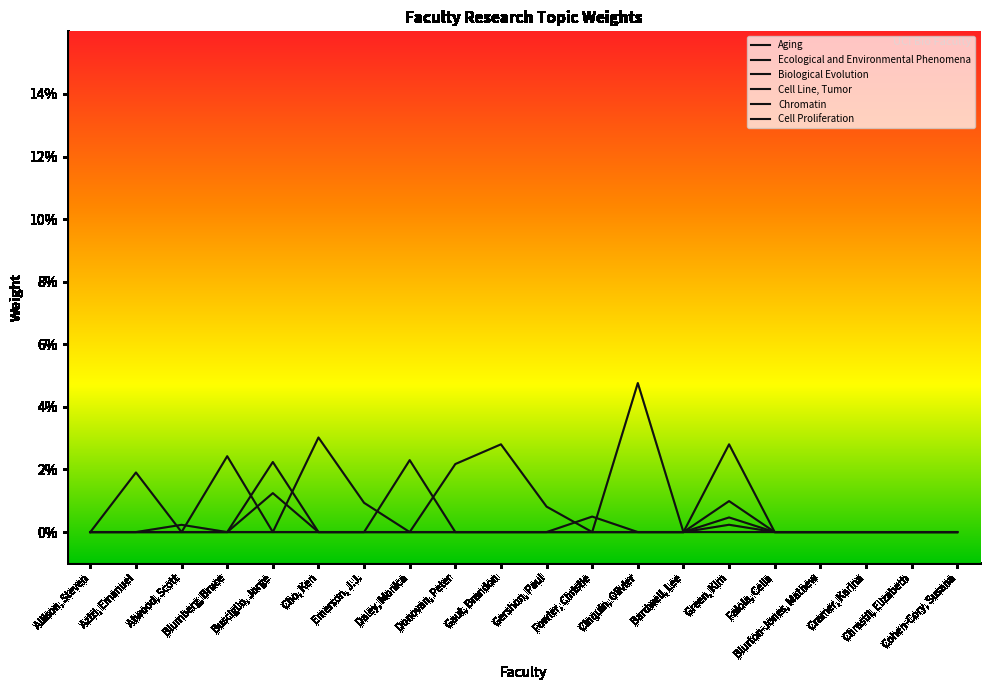

Which series has the widest spread of values?

Aging